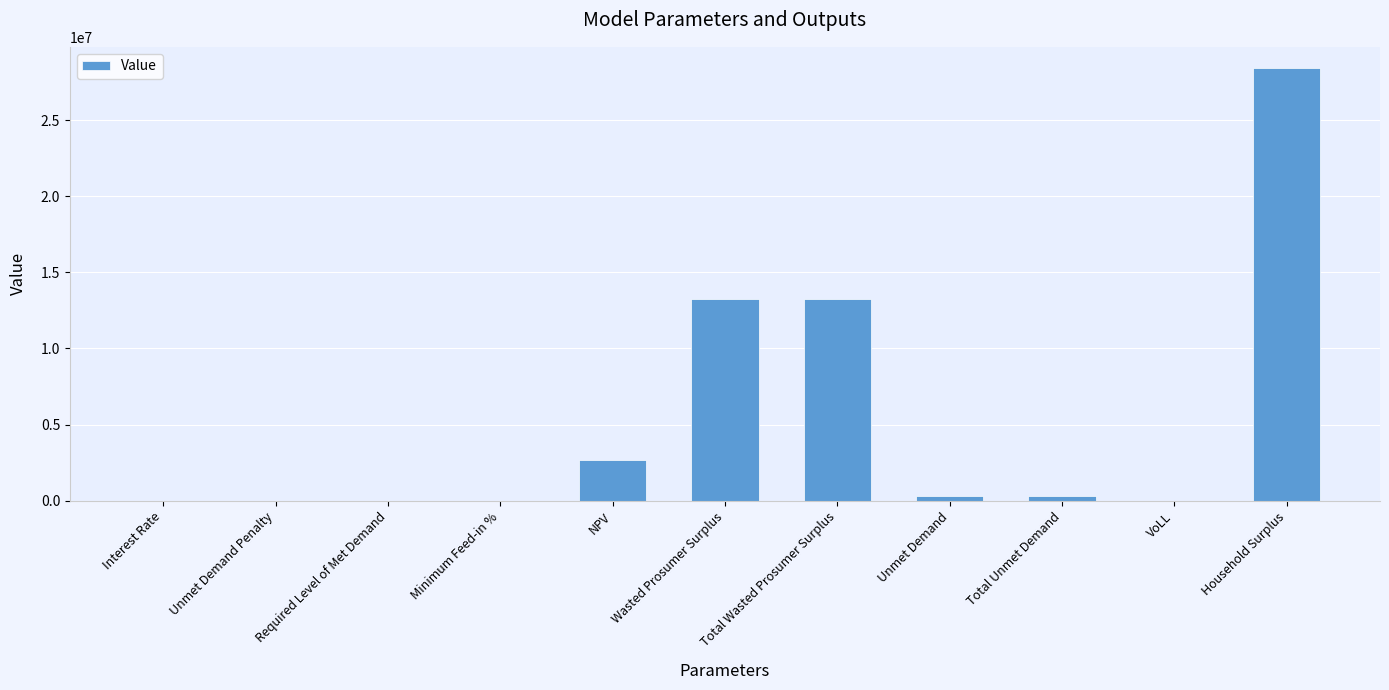

At which label does the data first exceed 340198?

NPV